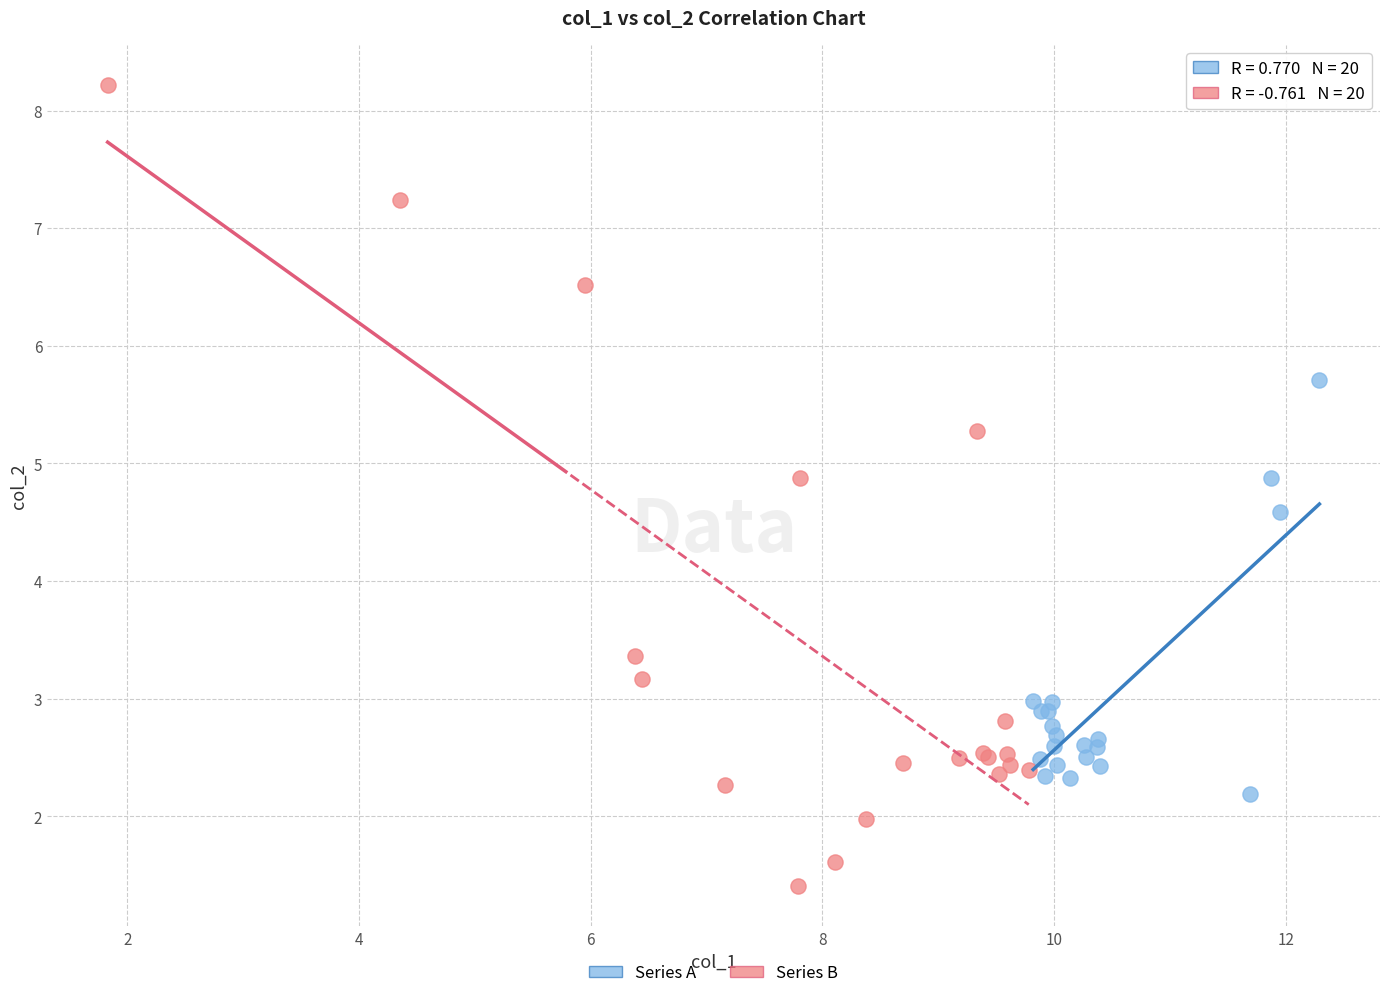

Which series has the largest Y range (max minus min)?

Series B